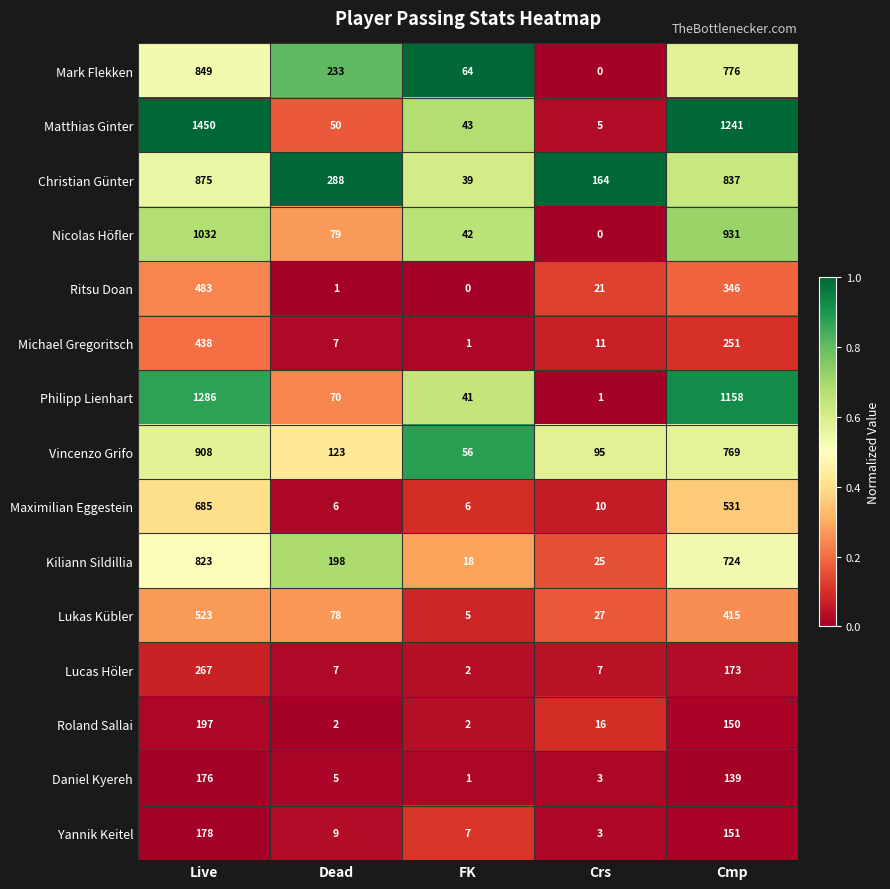

The Kiliann Sildillia series shows 18 at FK. True or false?

True